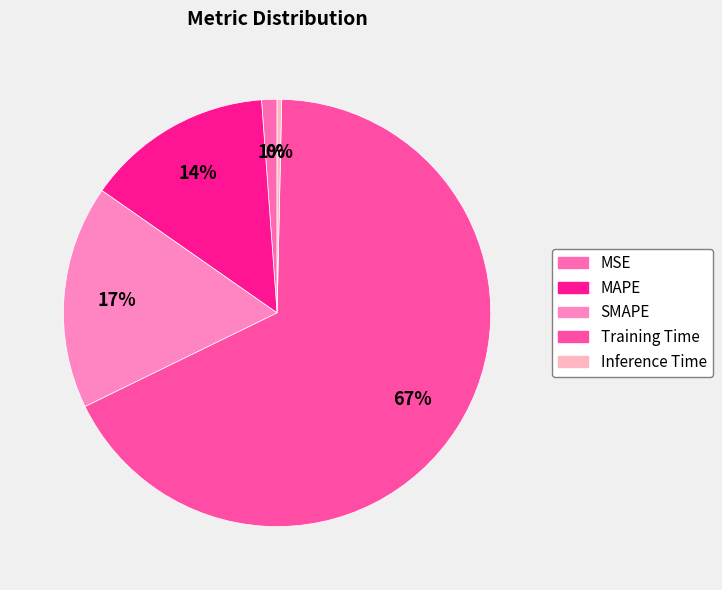

Is it true that MSE is 1% of the pie?

True